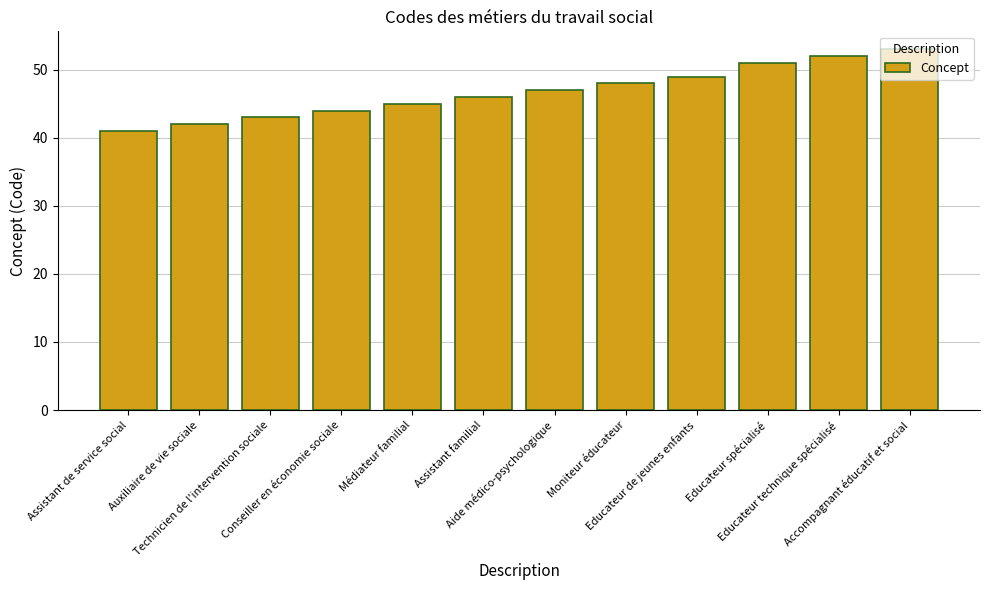

What position from the right is Educateur spécialisé?

3